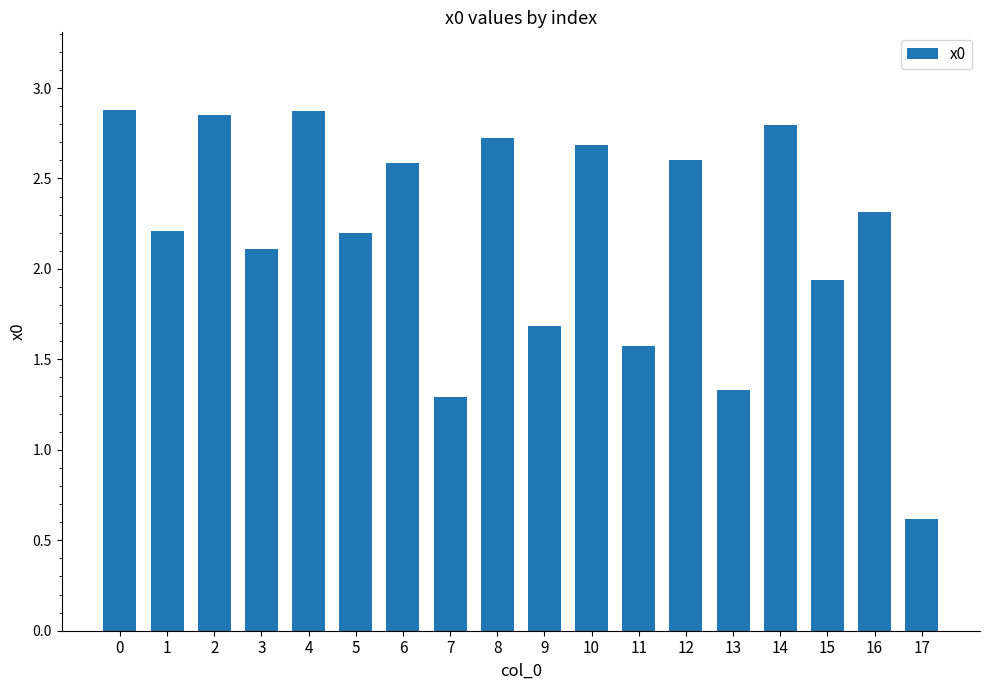

The value at 7 is 1.3. True or false?

True